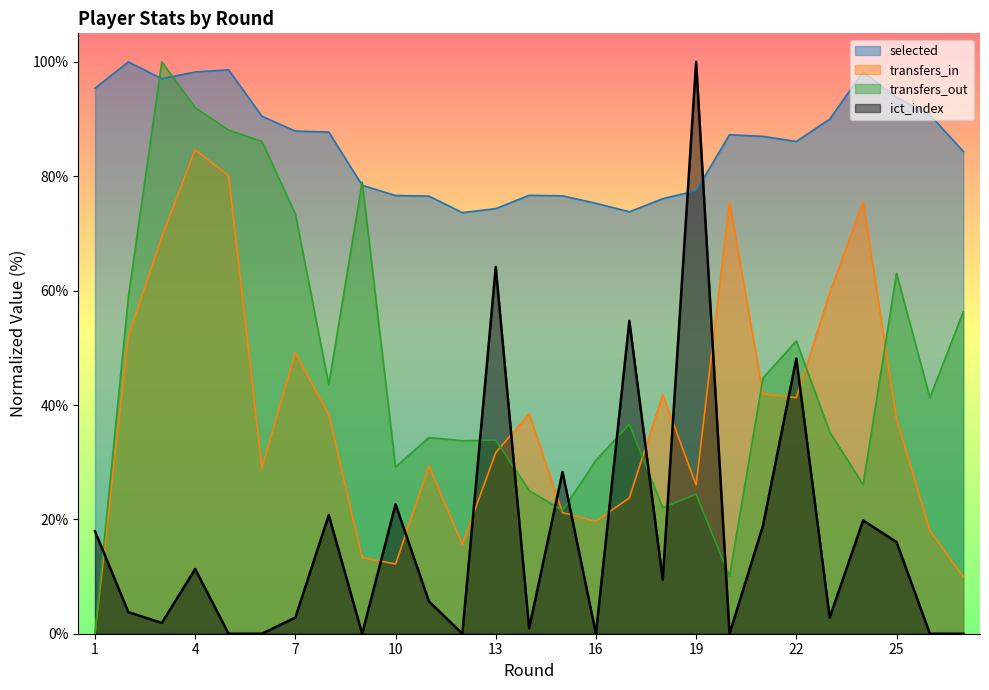

Count the number of data series in this chart.

4